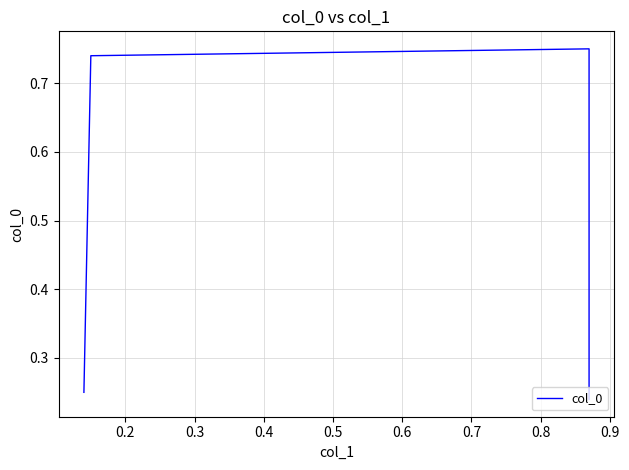

How many lines are shown in the chart?

1